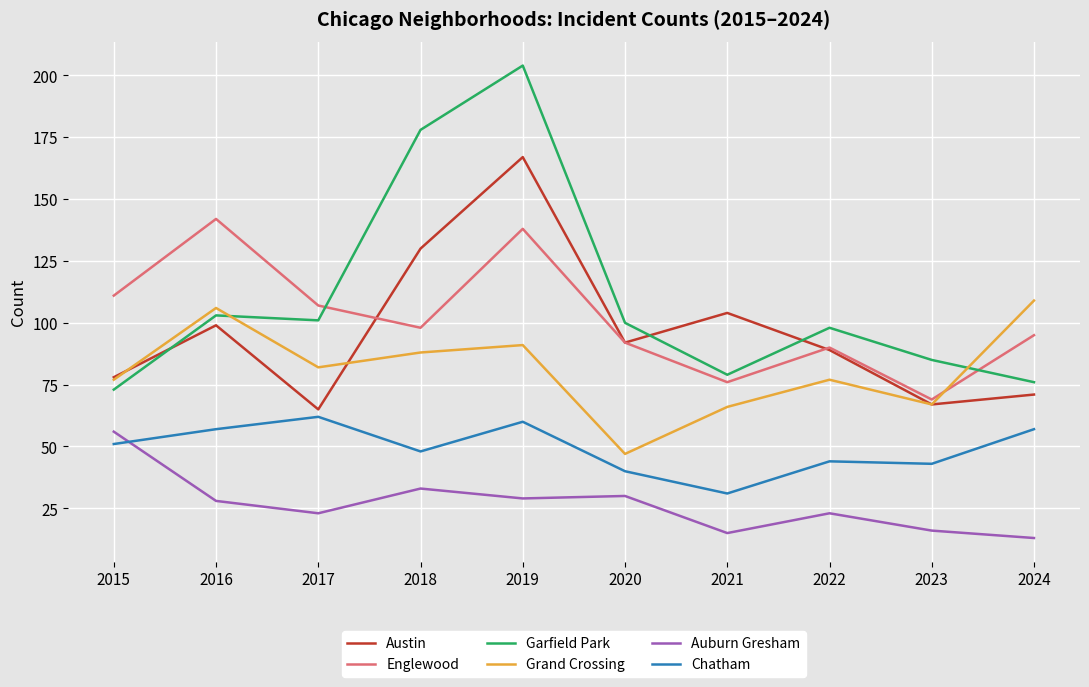

Is this an area chart (filled region under the line)?

No